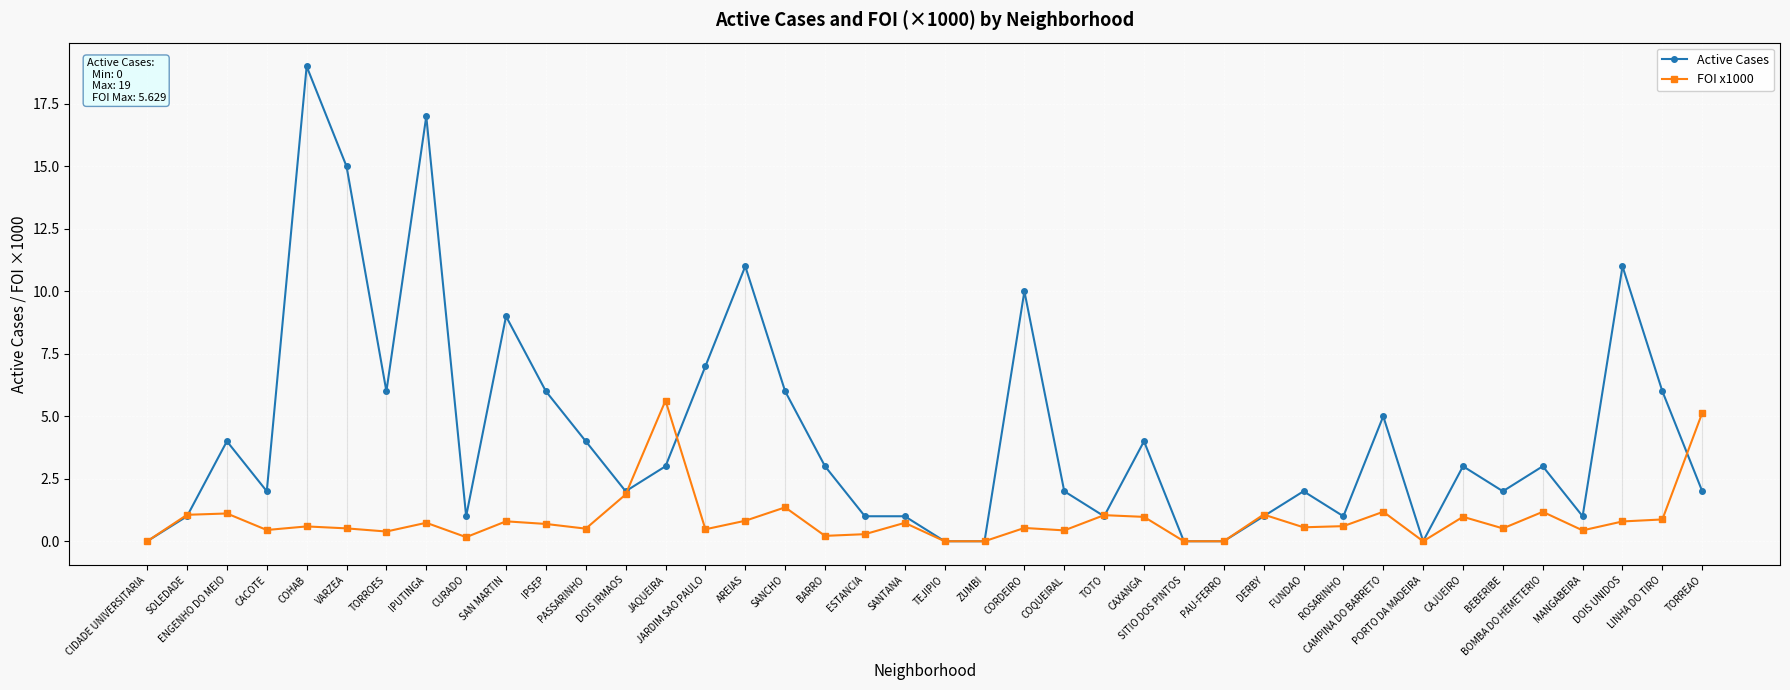

True or false: Active Cases and FOI x1000 cross at least once.

True